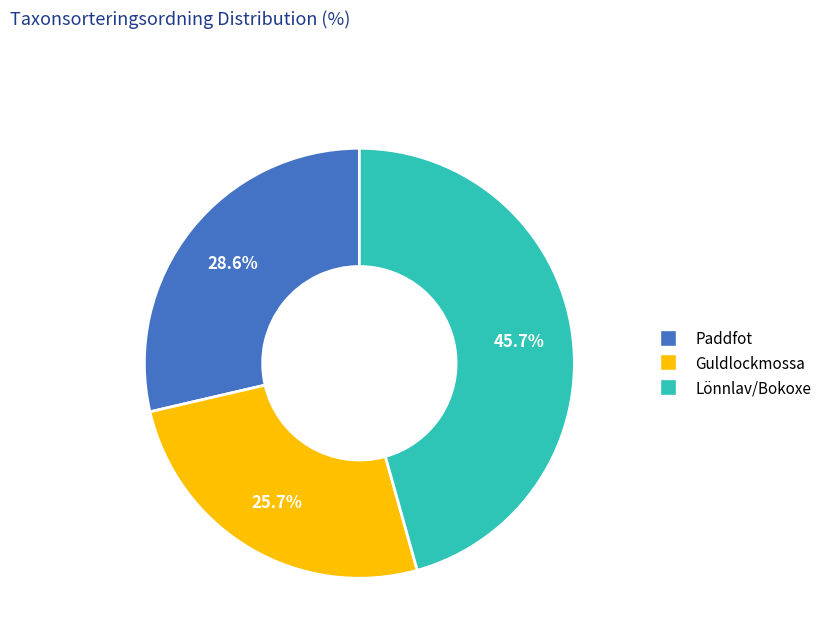

How many segments does this pie chart have?

3